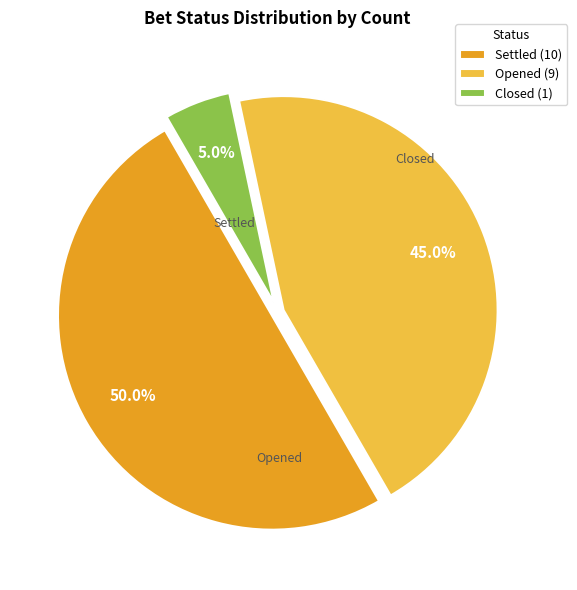

Combined, do Settled (10) and Opened (9) account for over 50%?

Yes